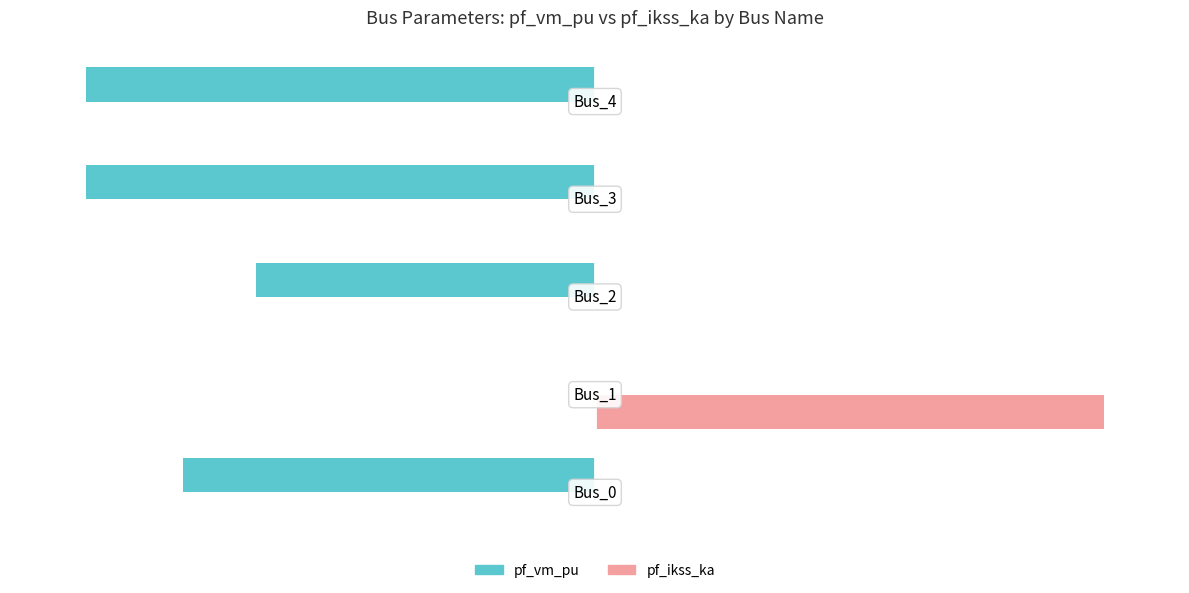

Which series has the largest total across all categories?

pf_ikss_ka